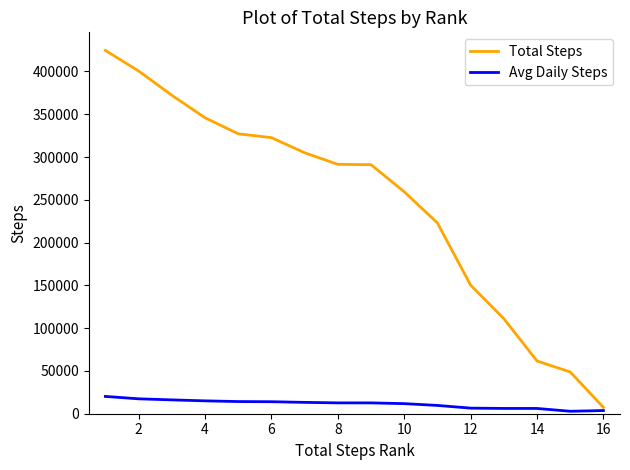

What is the lowest value of the Avg Daily Steps series?

2872